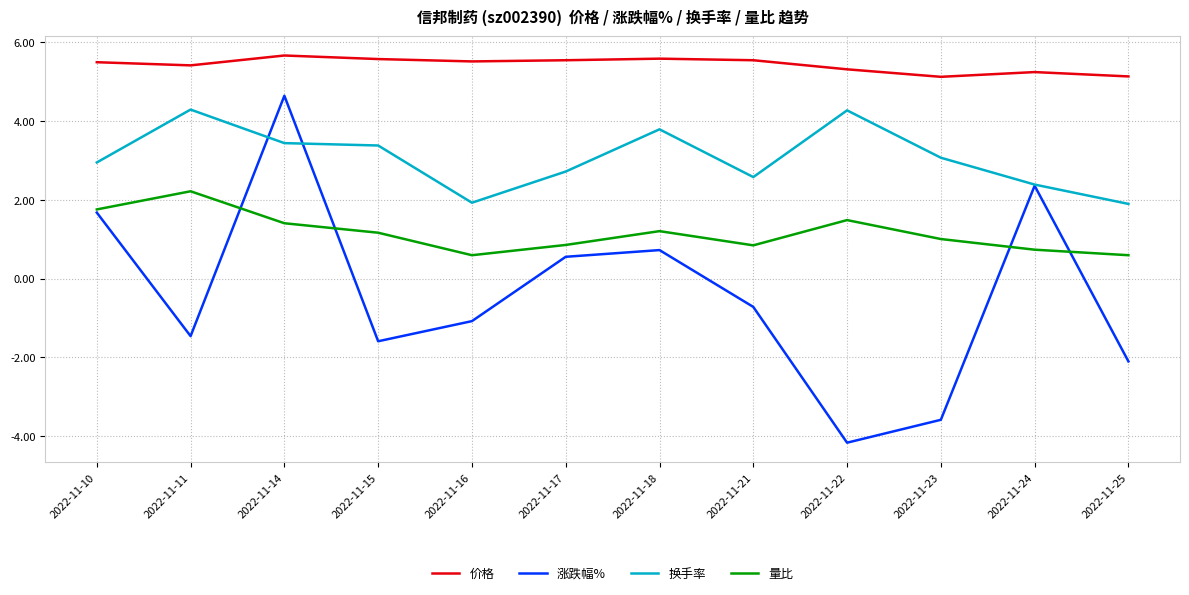

List the series in order of their overall mean, lowest first.

涨跌幅%, 量比, 换手率, 价格